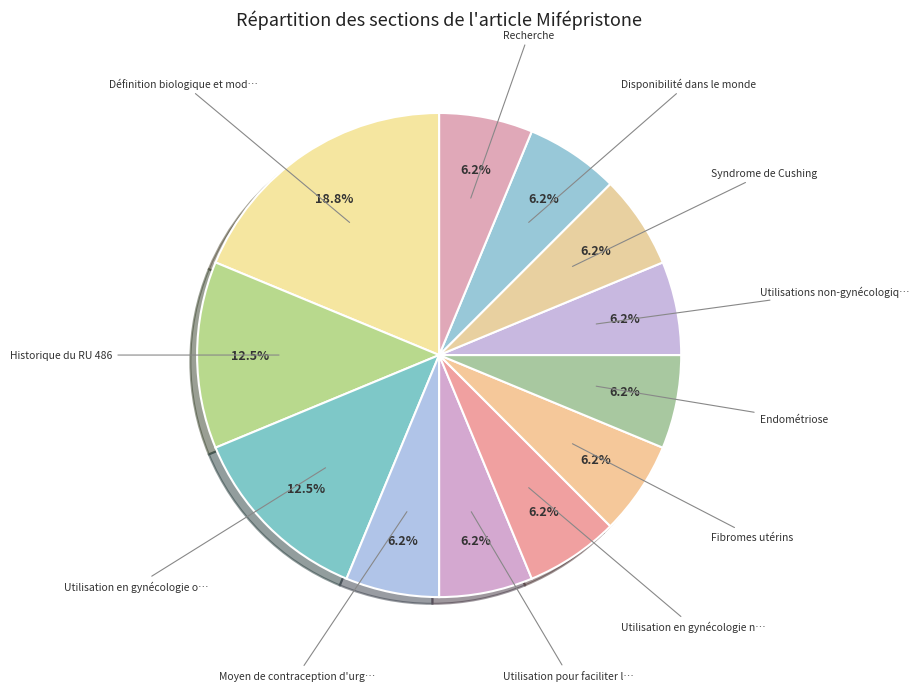

Rank the categories by value from highest to lowest.

Définition biologique et mode d'action, Historique du RU 486, Utilisation en gynécologie obstétrique, Moyen de contraception d'urgence, Utilisation pour faciliter les accouchements, Utilisation en gynécologie non-obstétrique, Fibromes utérins, Endométriose, Utilisations non-gynécologiques, Syndrome de Cushing, Disponibilité dans le monde, Recherche